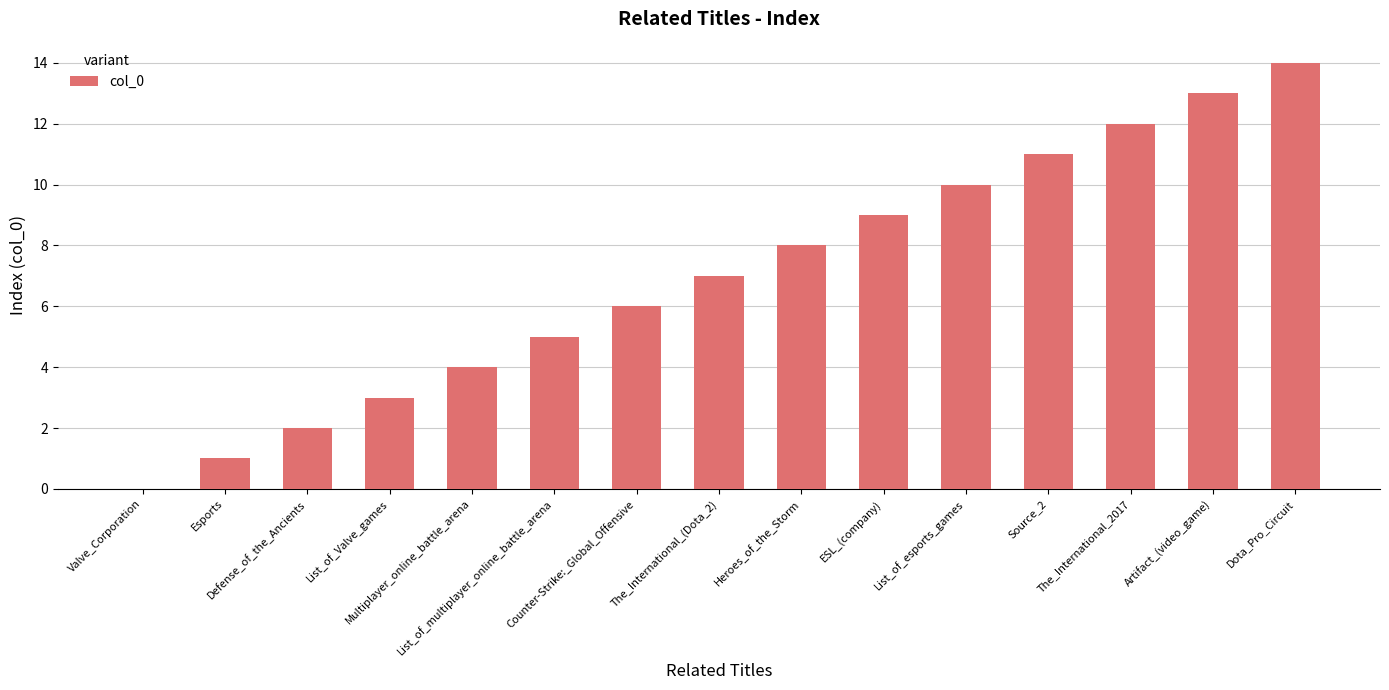

What is the average value?

7